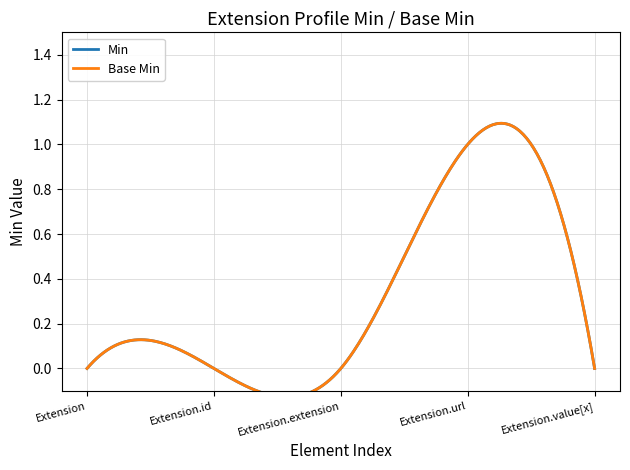

How many Min values are between 0 and 1?

5